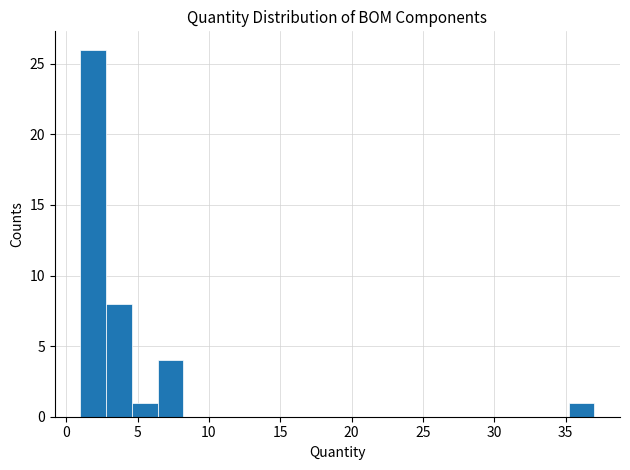

Around what value on the x-axis is the tallest bar? Give the approximate position of its centre, as read against the axis.

2.0